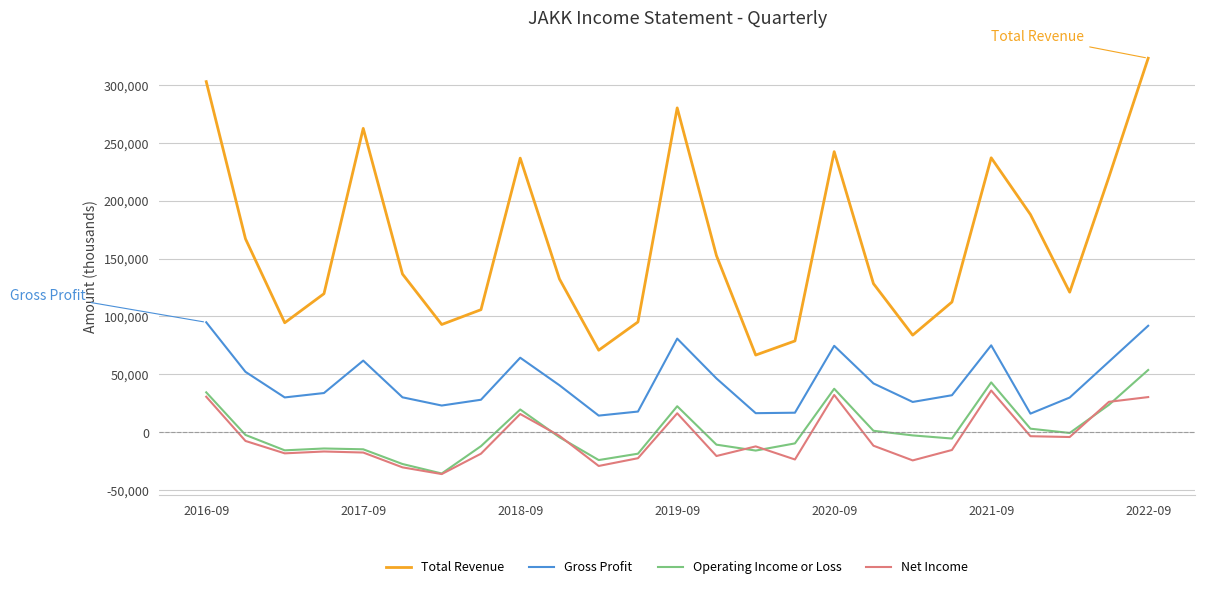

What are all the series names shown in the legend?

Total Revenue, Gross Profit, Operating Income or Loss, Net Income